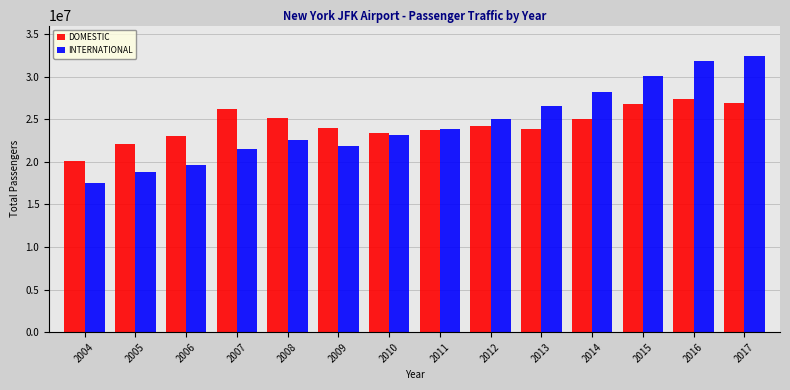

What is the value of the INTERNATIONAL bar at the 8th from the left?

23886084